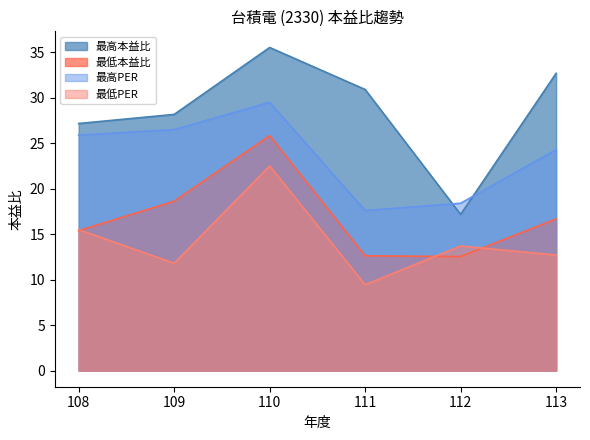

What is the sum of all 最高PER values?

142.2